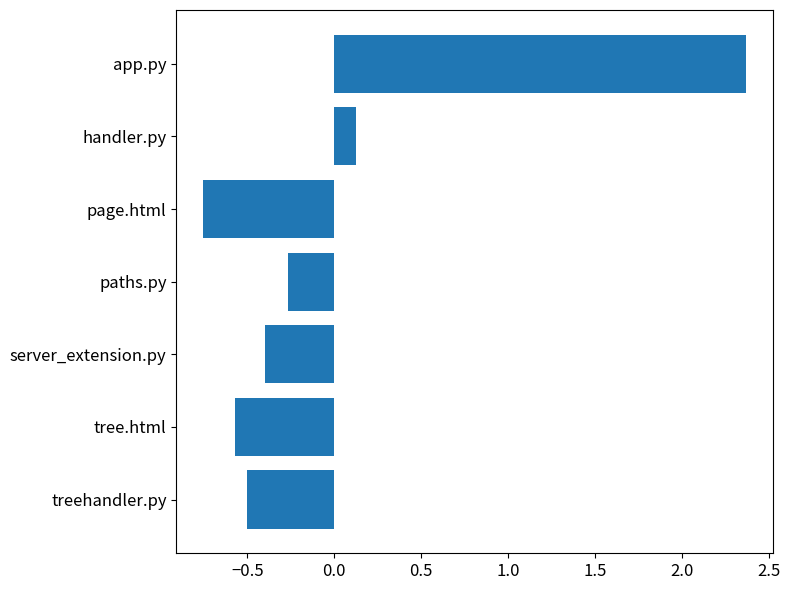

Read the value at app.py.

2.4